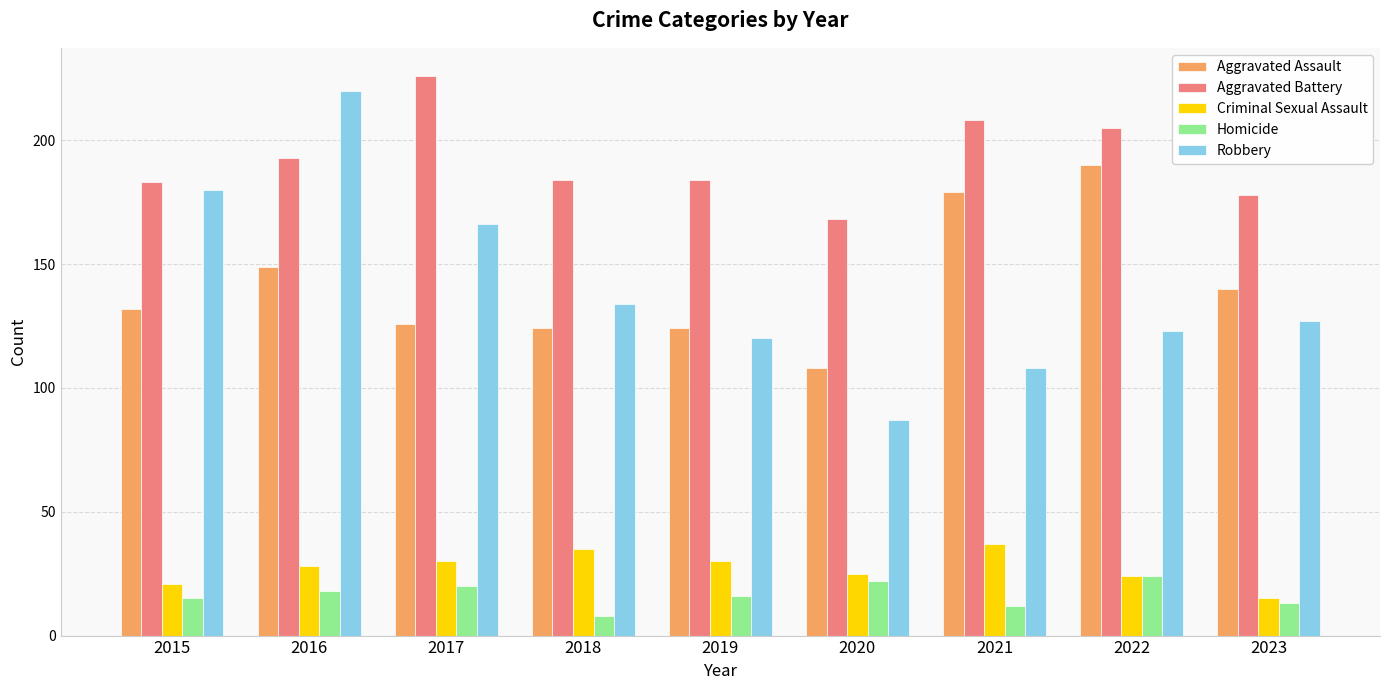

At which category does the chart reach its peak across all series?

2017